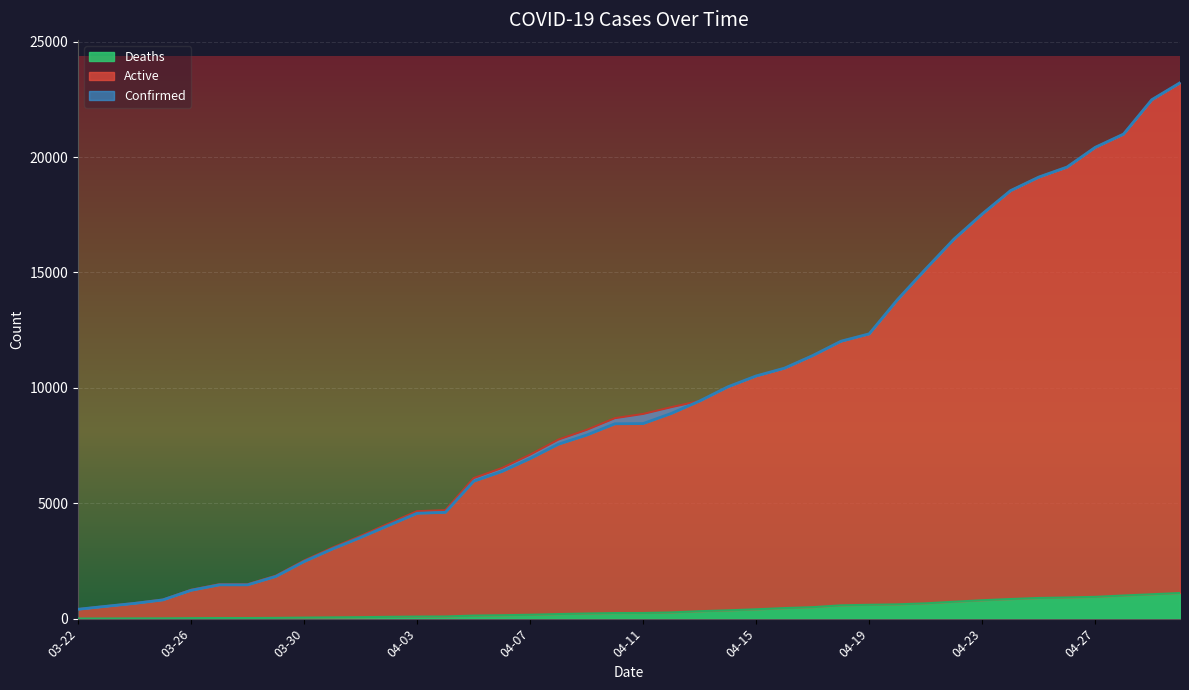

The value of Active at 04-05 is 6087. True or false?

True